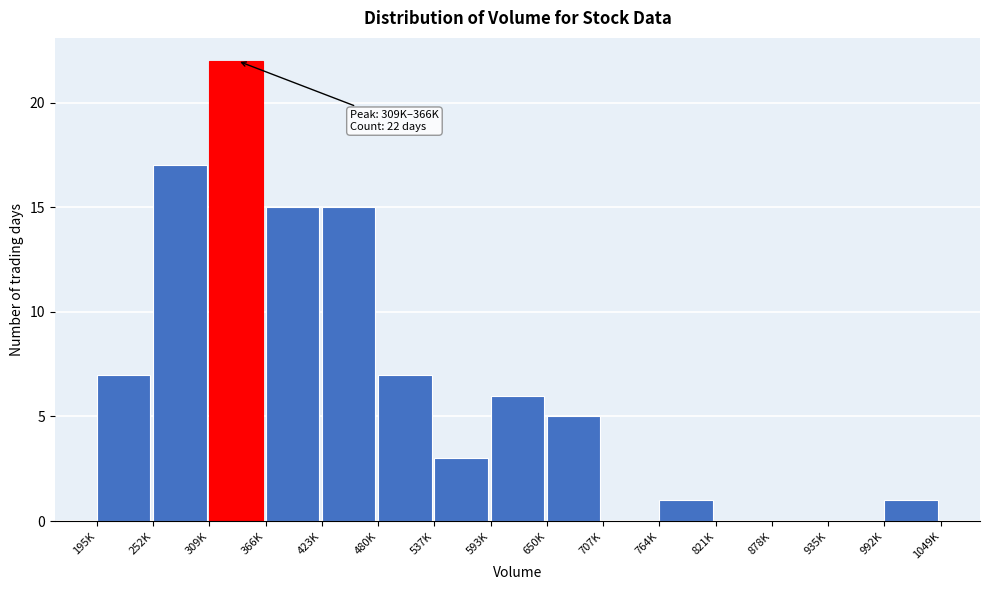

Reading left to right, extract all data points from this chart.

195K=7	252K=17	309K=22	366K=15	423K=15	480K=7	537K=3	593K=6	650K=5	707K=0	764K=1	821K=0	878K=0	935K=0	992K=1